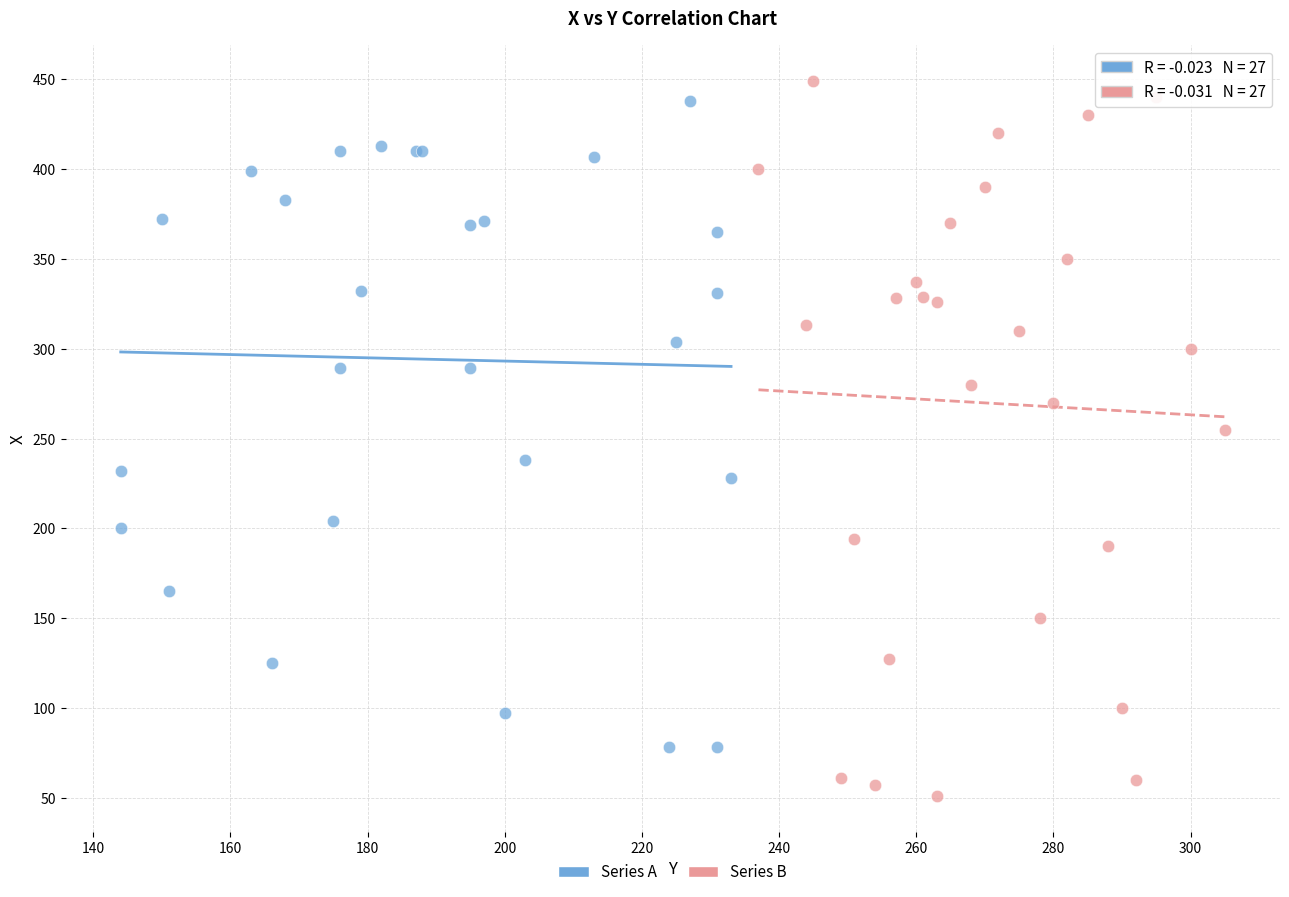

Which series reaches the maximum Y coordinate?

Series B